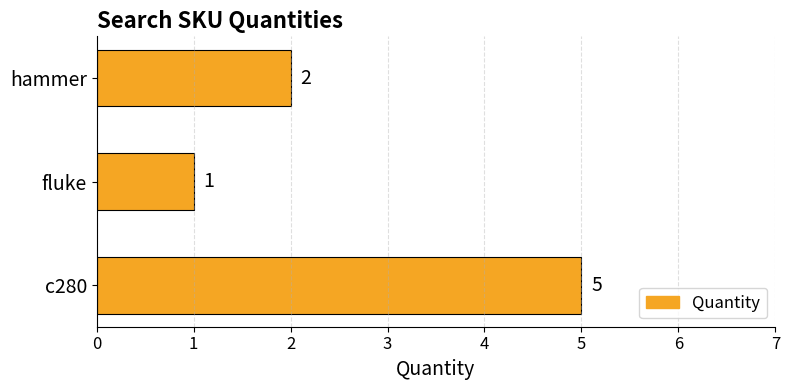

Is it true that the value at fluke is 1?

True